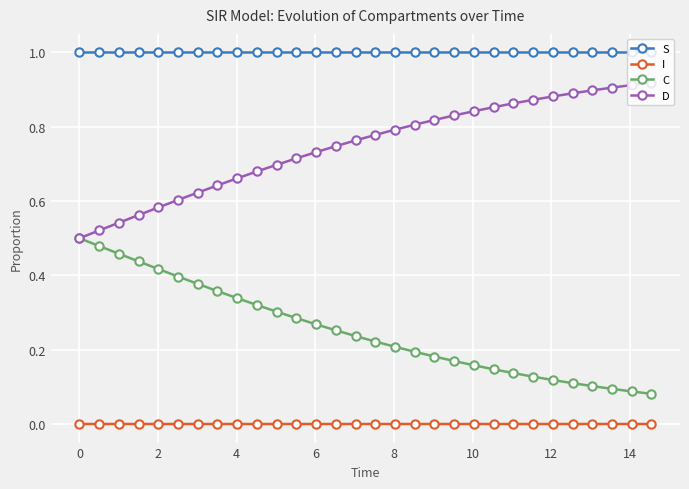

True or false: S has more than 0 interior local peaks.

True